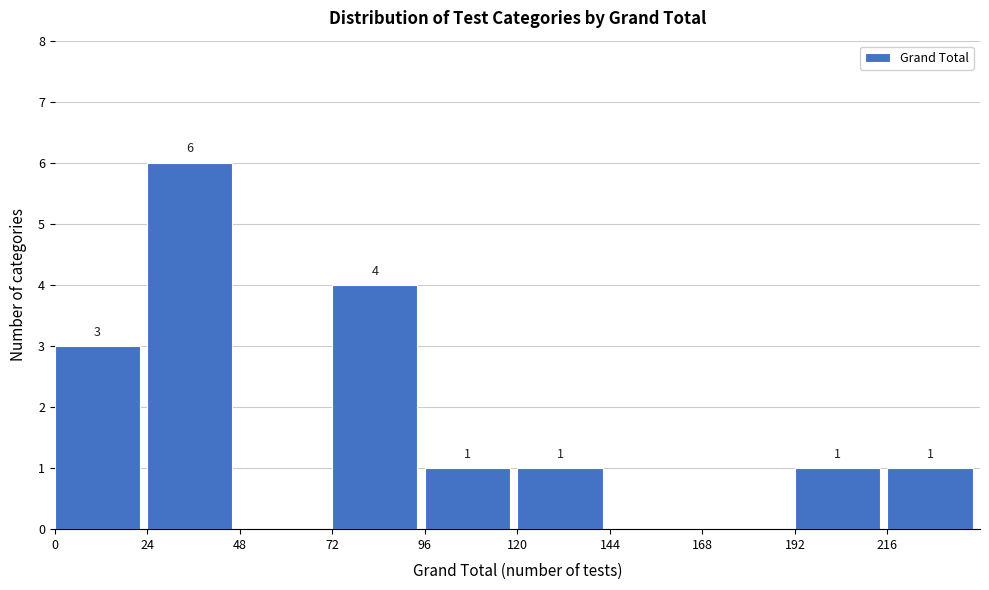

Over which range of the x-axis is the bar tallest?

24 to 48